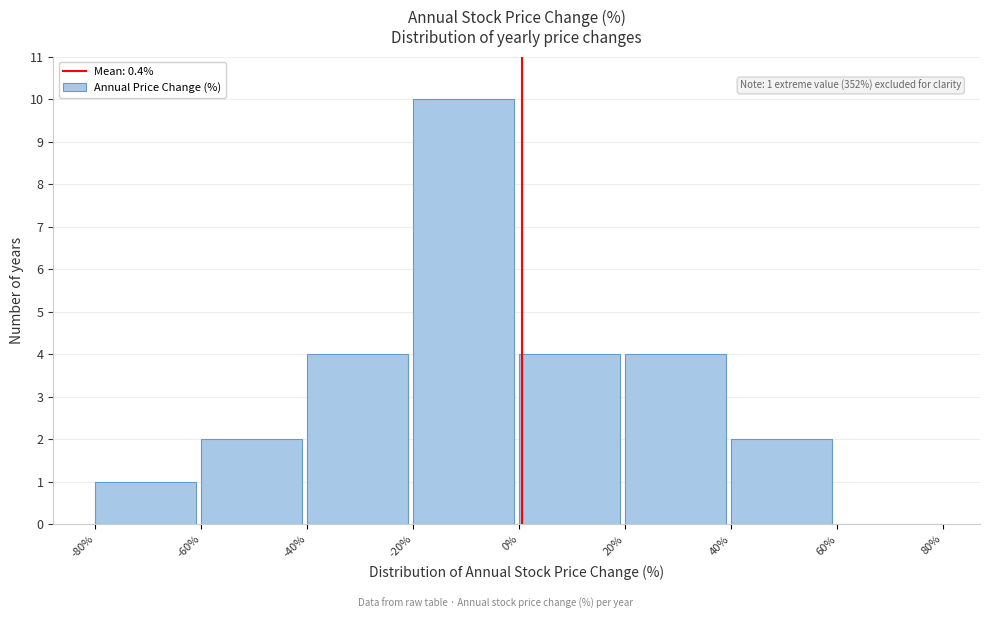

Over which range of the x-axis is the bar tallest?

-20% to 0%